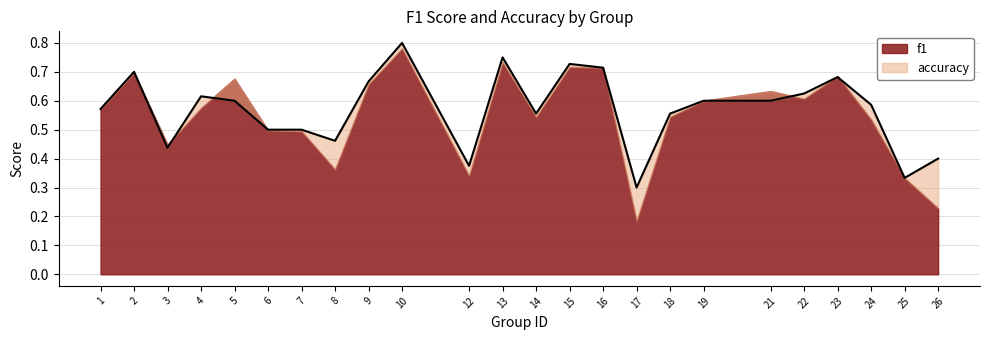

What is the sum of all values?

13.7